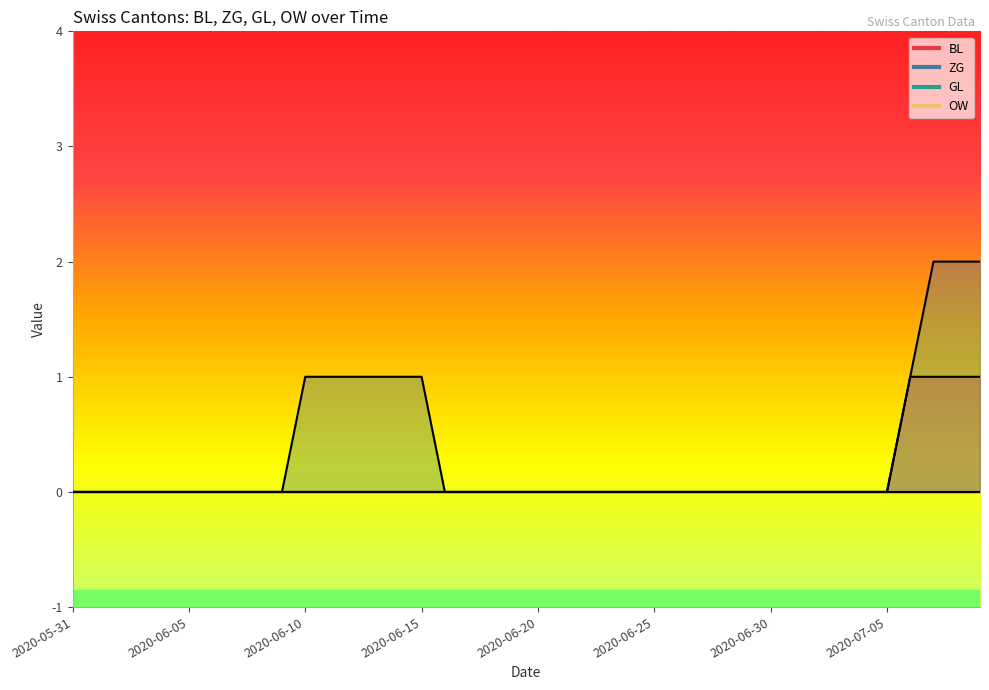

Does the chart display data point markers on the line(s)?

No